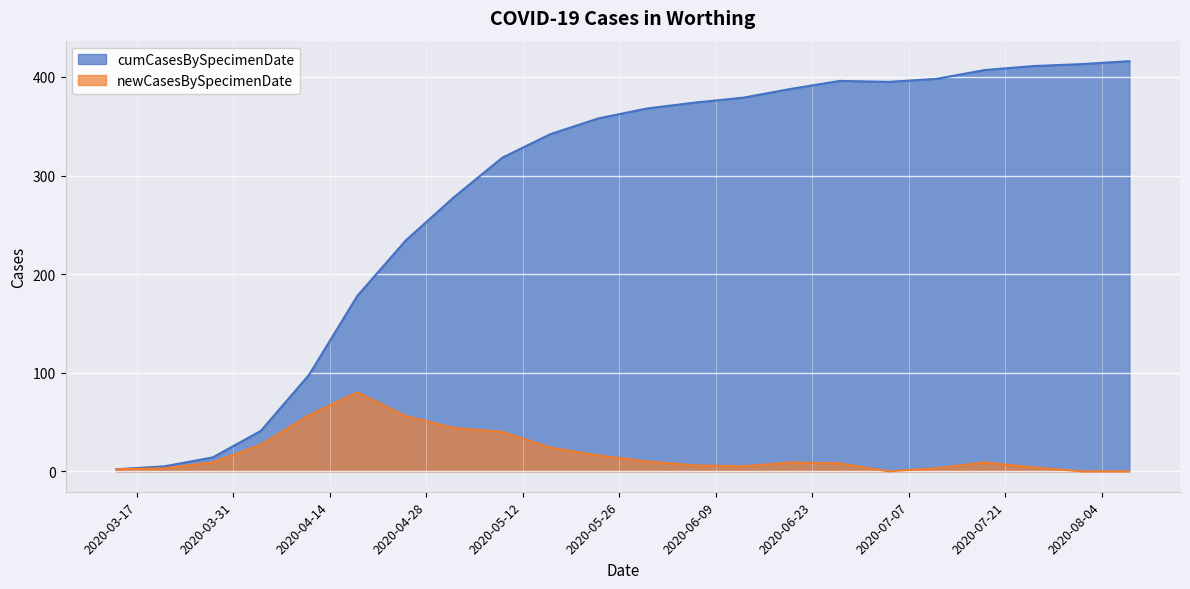

True or false: cumCasesBySpecimenDate and newCasesBySpecimenDate cross at least once.

False